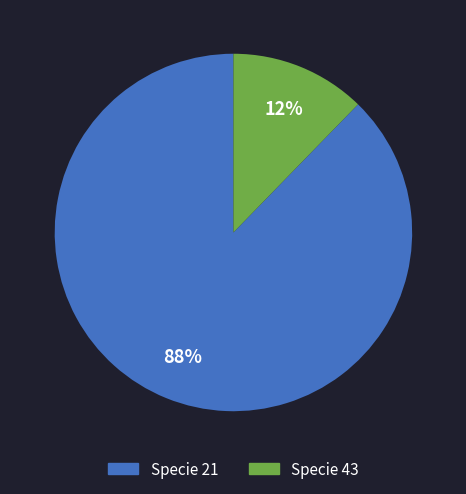

Is there a majority slice in this chart?

Yes